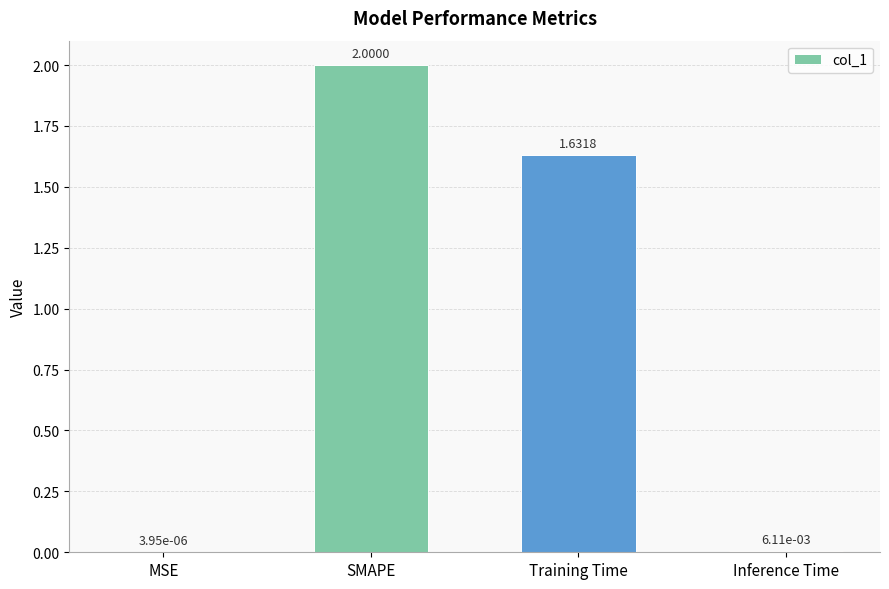

What is the sum of the values at MSE and SMAPE?

2.0